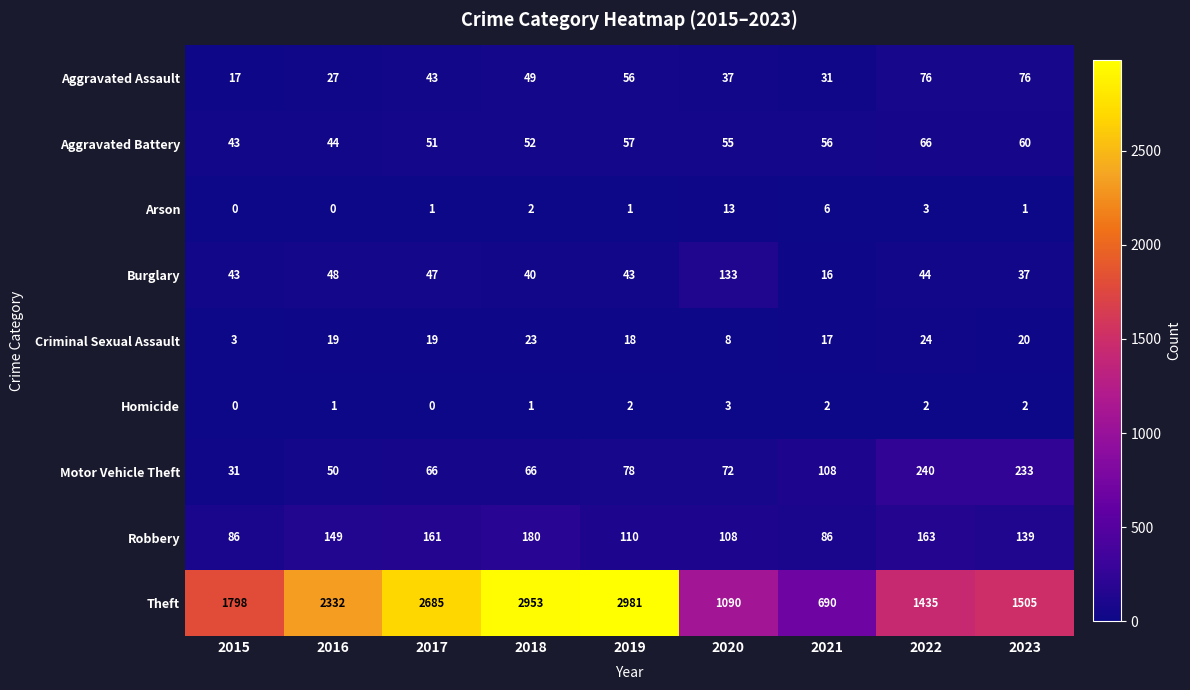

Which series changed the most between 2015 and 2019?

Theft